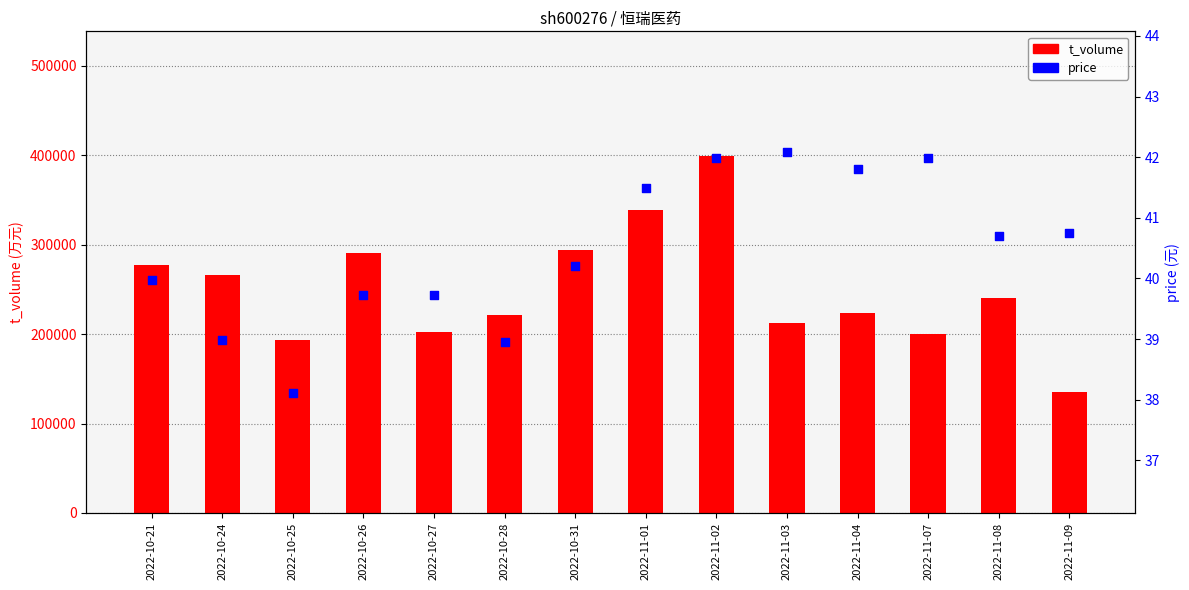

Which series has the largest total across all categories?

t_volume